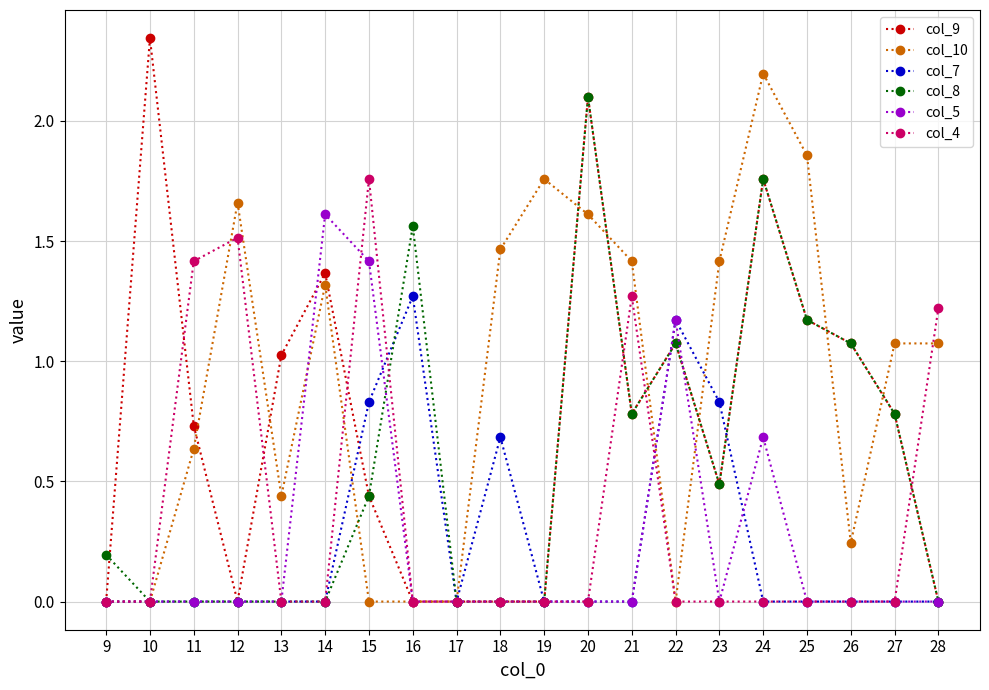

Is it true that col_4 equals 1.8 at 21?

False